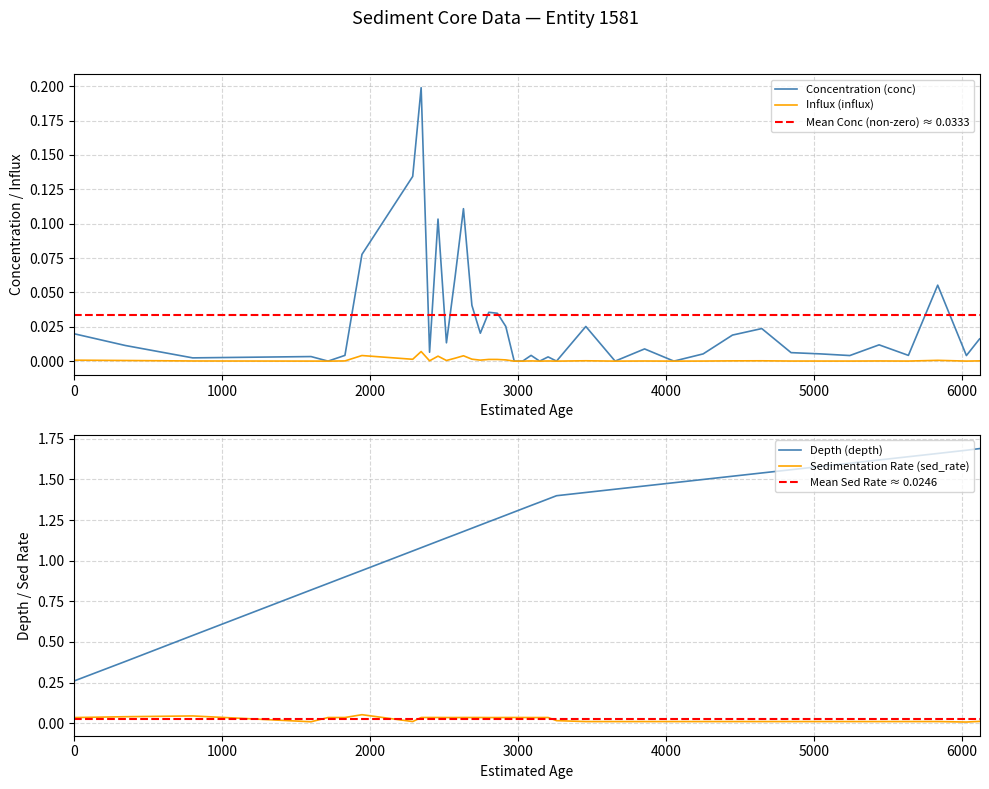

True or false: Sedimentation Rate (sed_rate) and Depth (depth) intersect in this chart.

False